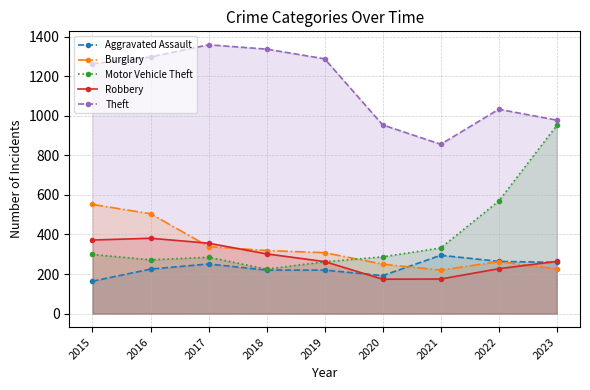

What is the difference between the maximum and minimum values in the Robbery series?

207